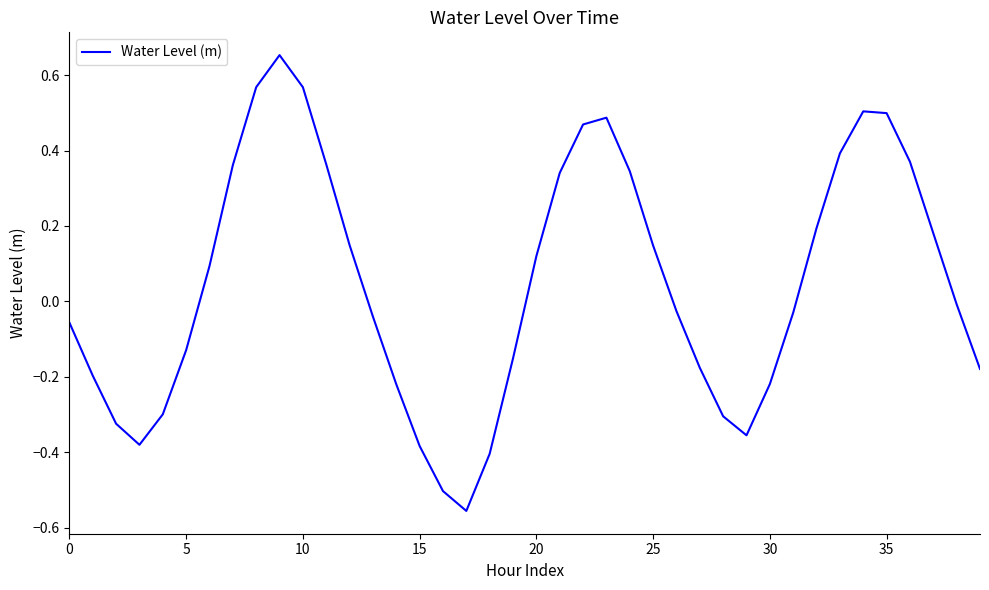

What is the difference between the maximum and minimum values?

1.2